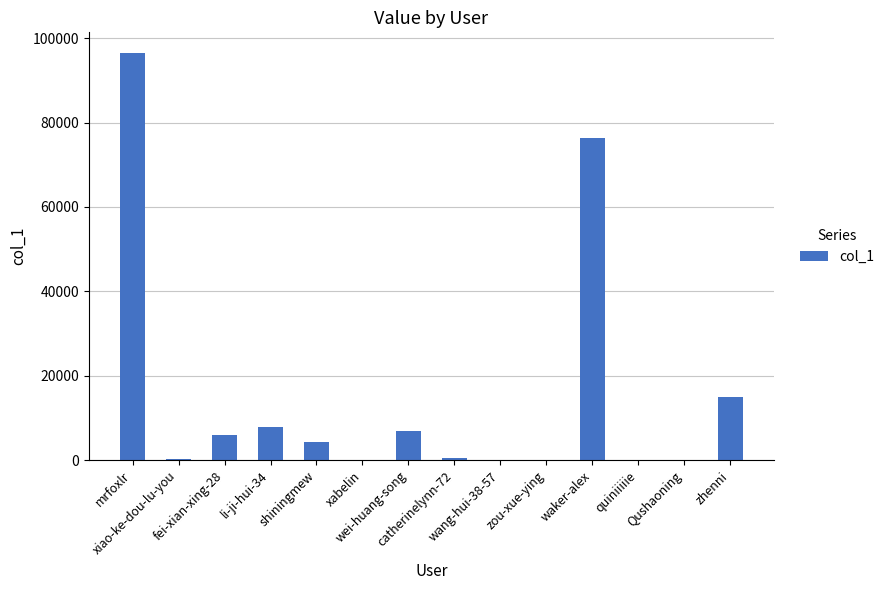

What is the maximum value shown in the chart?

96547